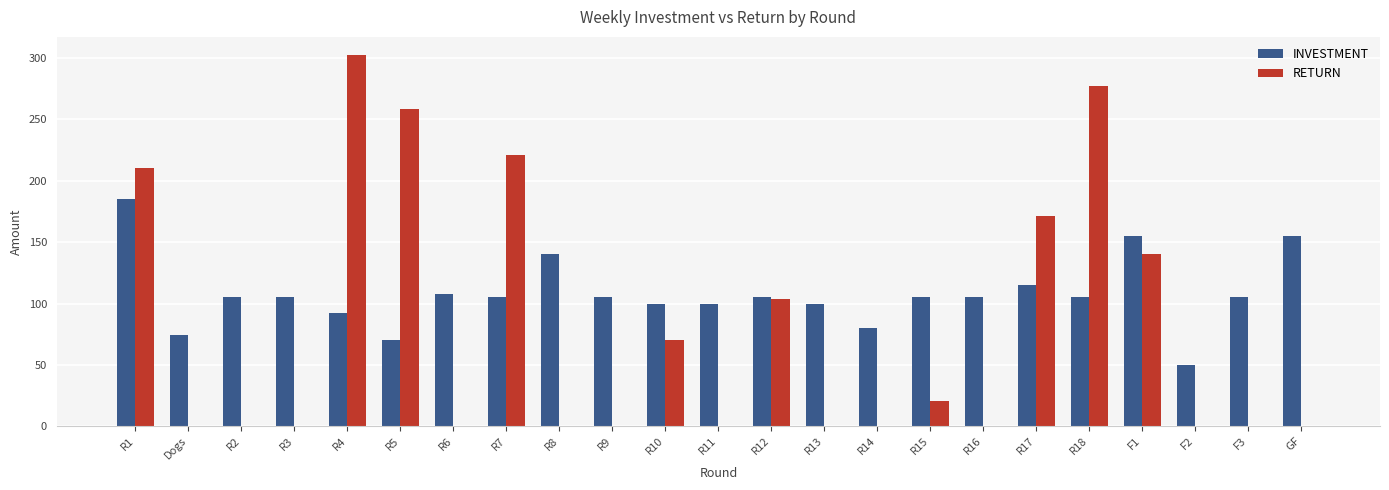

Between R12 and R13, which series saw the biggest shift?

RETURN